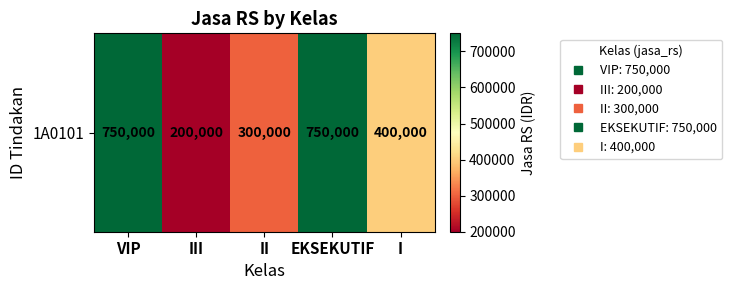

List the labels in order of value, smallest first.

III, II, I, VIP, EKSEKUTIF